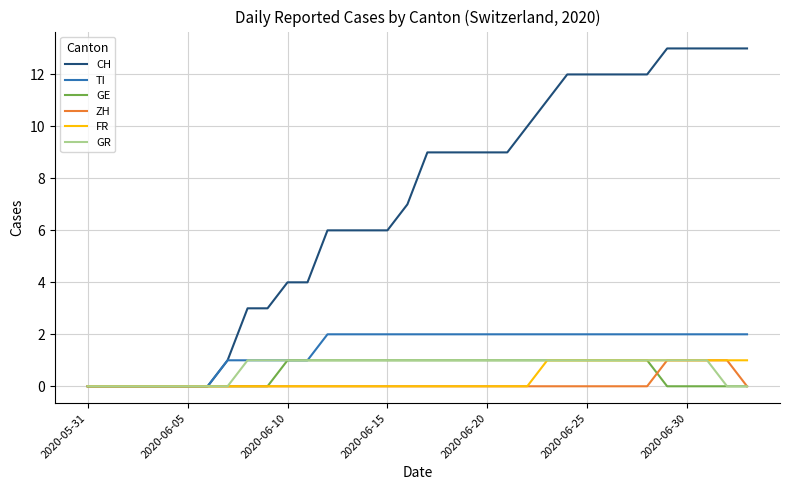

Which series has the largest total across all categories?

CH